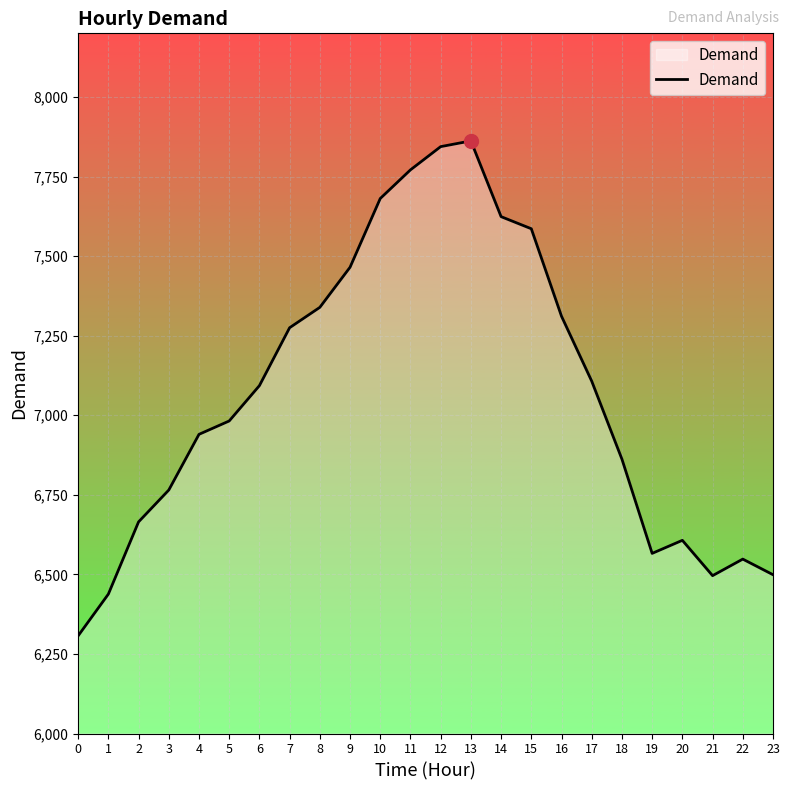

Approximately how many times larger is the value at 2 compared to 15?

0.9